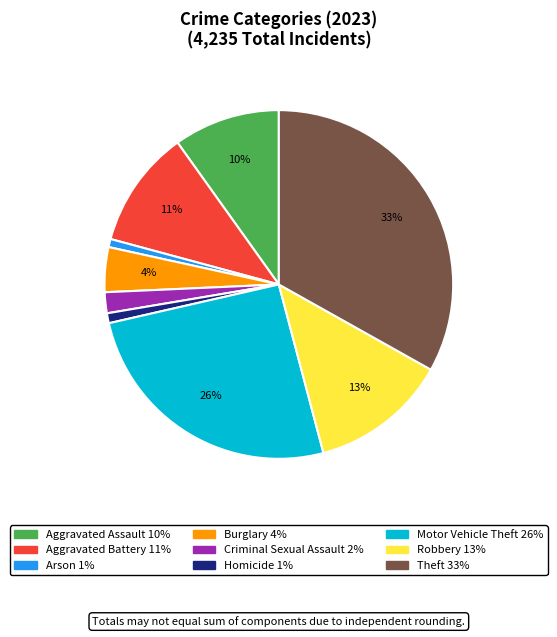

Between Motor Vehicle Theft and Arson, which is larger?

Motor Vehicle Theft